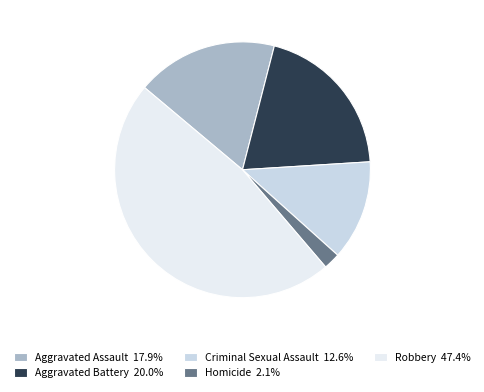

Does Homicide 2.1% represent more than half of the total?

No